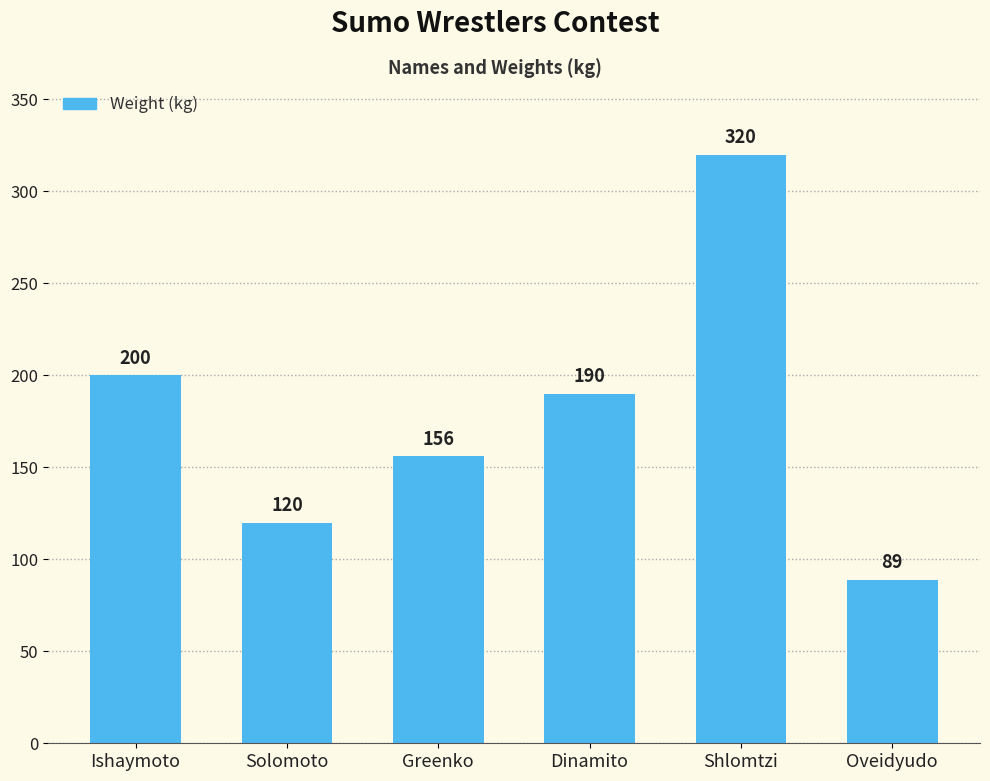

At which label does the data first exceed 190?

Ishaymoto